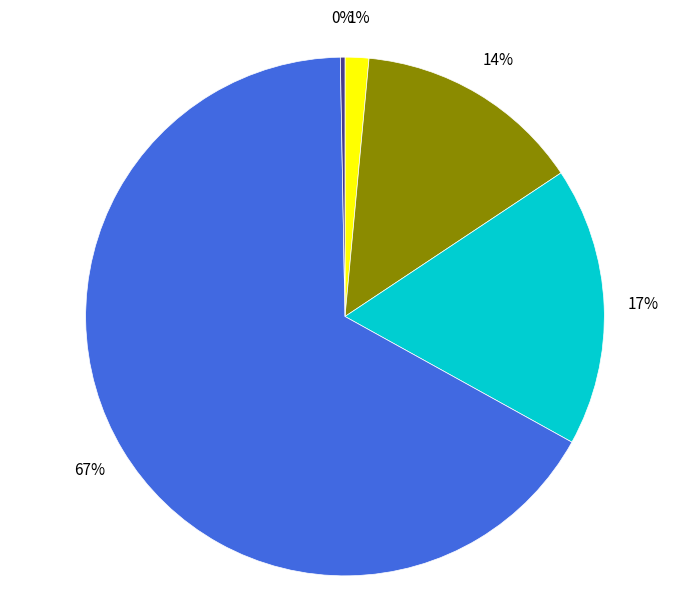

How many segments does this pie chart have?

5